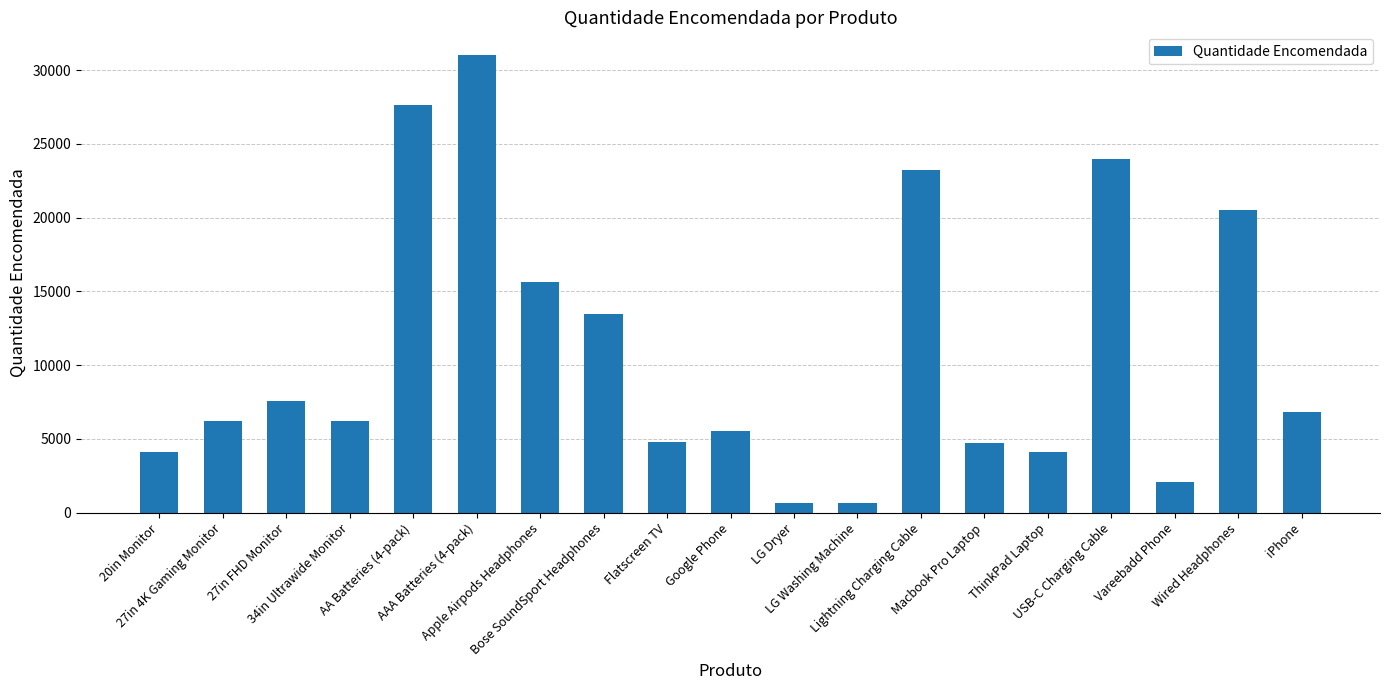

Which category has the highest value across all series?

AAA Batteries (4-pack)